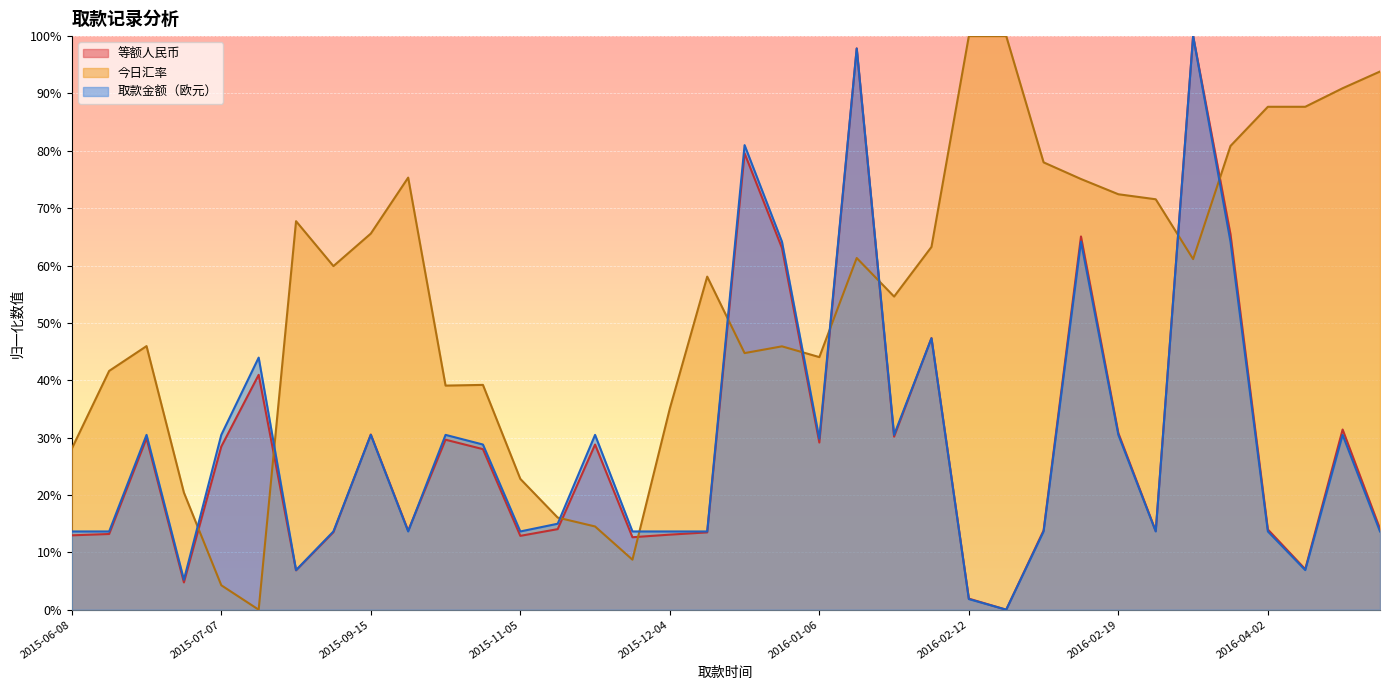

Between 2016-02-12 and 2016-04-02, which series saw the biggest shift?

今日汇率